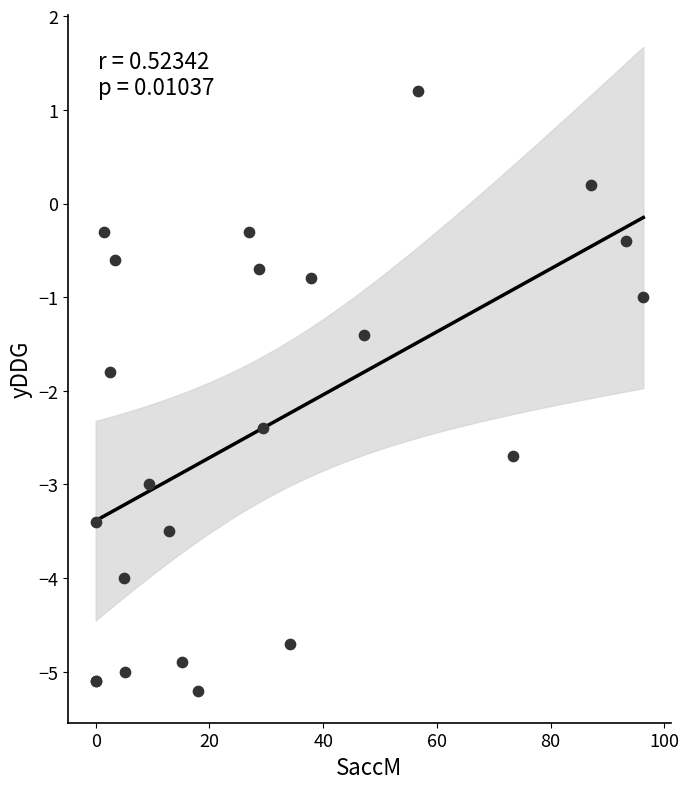

What Y value in the scatter plot is closest to -2?

-1.8